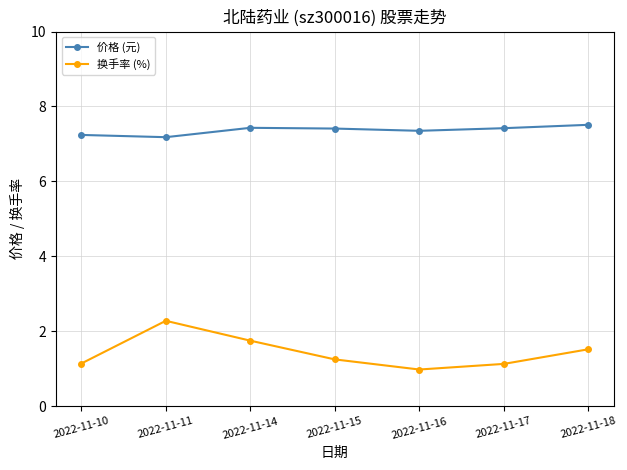

At which category does the chart reach its minimum across all series?

2022-11-16